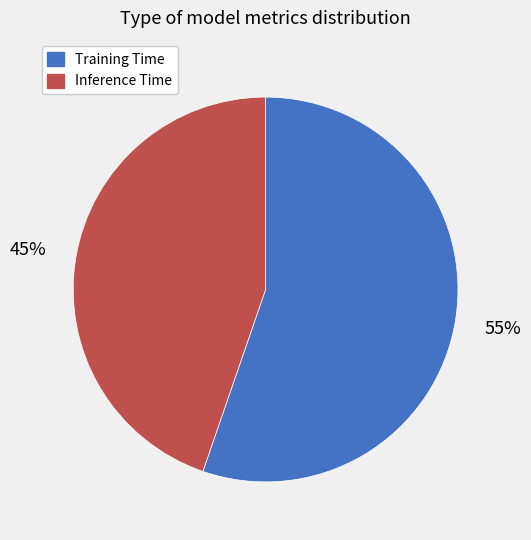

Is the sum of Inference Time and Training Time greater than half?

Yes